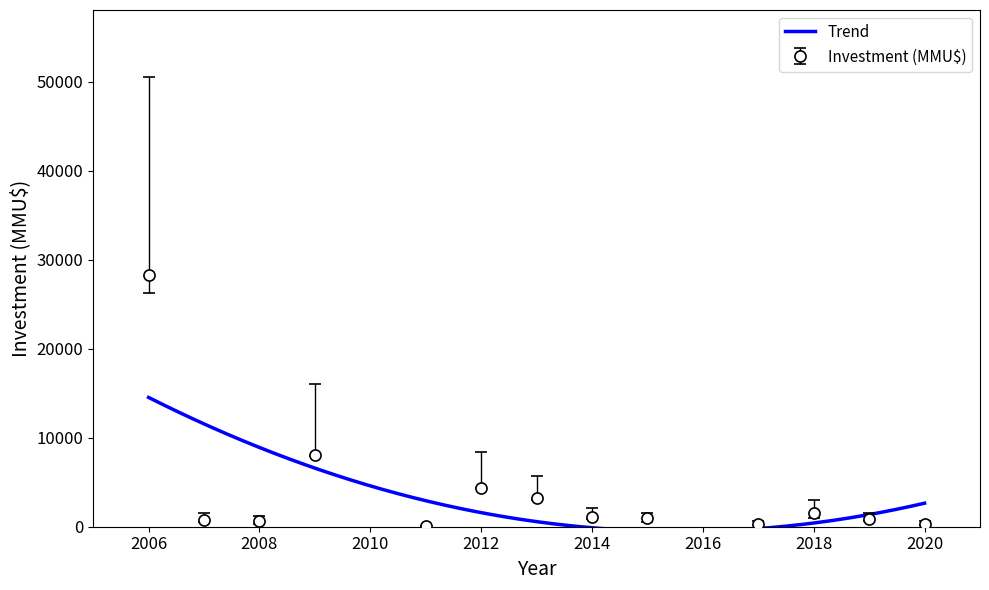

Reading left to right, extract all data points from this chart.

2006=28250	2007=744	2008=600	2009=8023	2011=29	2012=4350	2013=3250	2014=1047	2015=1000	2017=300	2018=1500	2019=900	2020=300